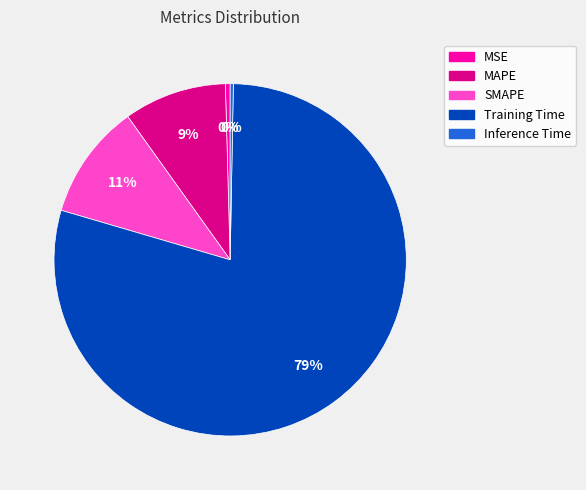

How many slices are in this pie chart?

5